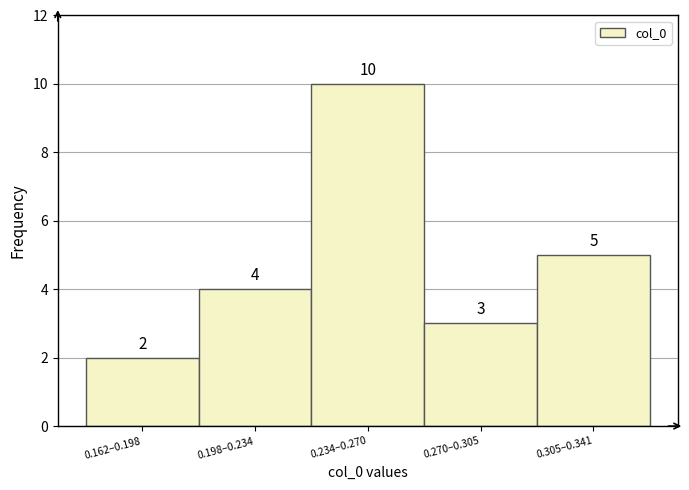

Reading left to right, list all the values displayed in this chart.

0.162–0.198=2	0.198–0.234=4	0.234–0.270=10	0.270–0.305=3	0.305–0.341=5